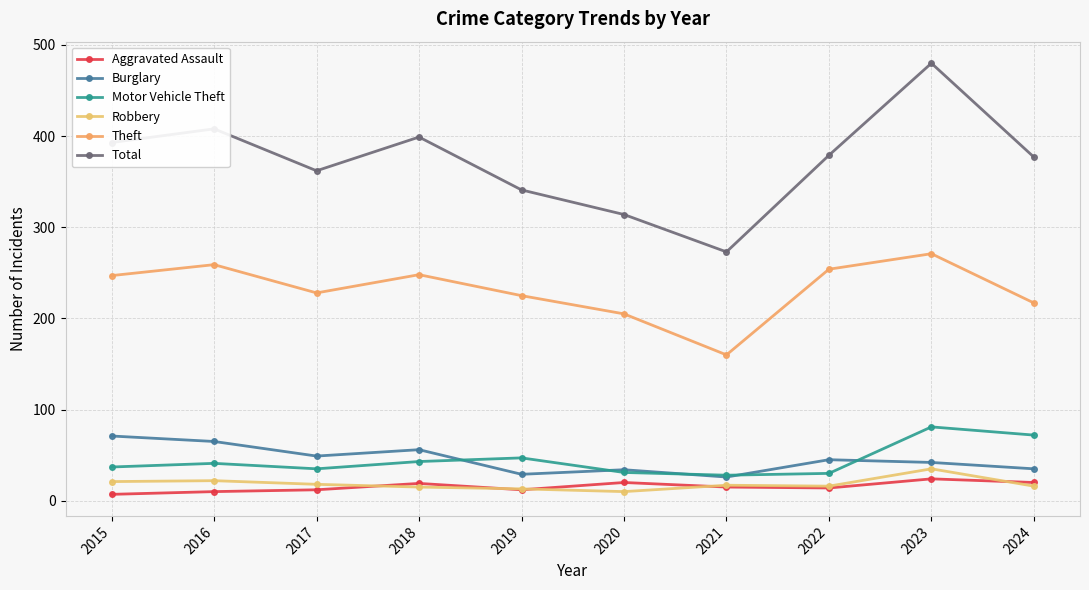

Reading left to right, what are all the values shown in this chart?

Aggravated Assault: 2015=7	2016=10	2017=12	2018=19	2019=12	2020=20	2021=15	2022=14	2023=24	2024=20
Burglary: 2015=71	2016=65	2017=49	2018=56	2019=29	2020=34	2021=26	2022=45	2023=42	2024=35
Motor Vehicle Theft: 2015=37	2016=41	2017=35	2018=43	2019=47	2020=31	2021=28	2022=30	2023=81	2024=72
Robbery: 2015=21	2016=22	2017=18	2018=15	2019=13	2020=10	2021=17	2022=16	2023=35	2024=16
Theft: 2015=247	2016=259	2017=228	2018=248	2019=225	2020=205	2021=160	2022=254	2023=271	2024=217
Total: 2015=393	2016=408	2017=362	2018=399	2019=341	2020=314	2021=273	2022=379	2023=480	2024=377